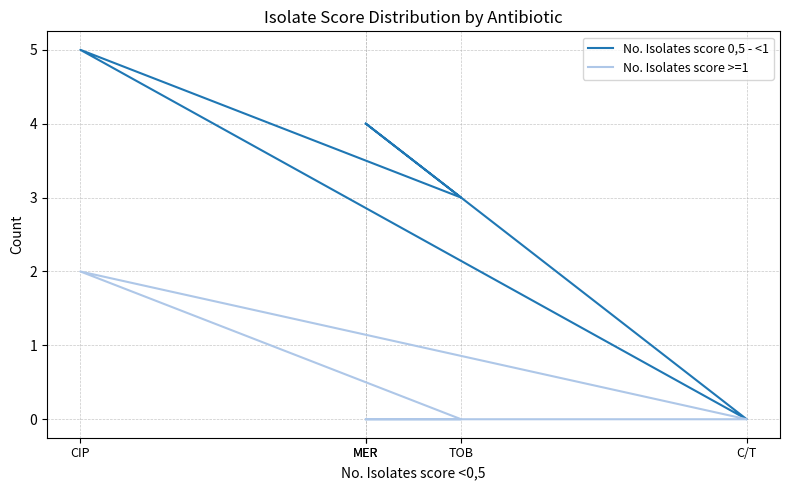

How many interior local peaks does the No. Isolates score 0,5 - <1 series have?

1